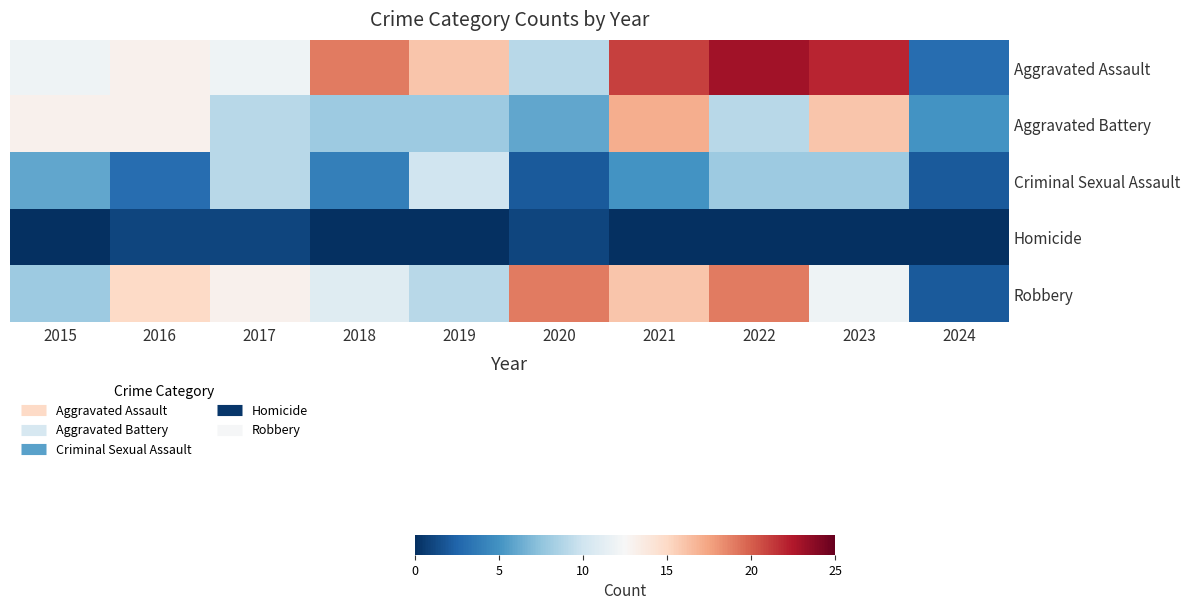

How many data points does each series have?

10